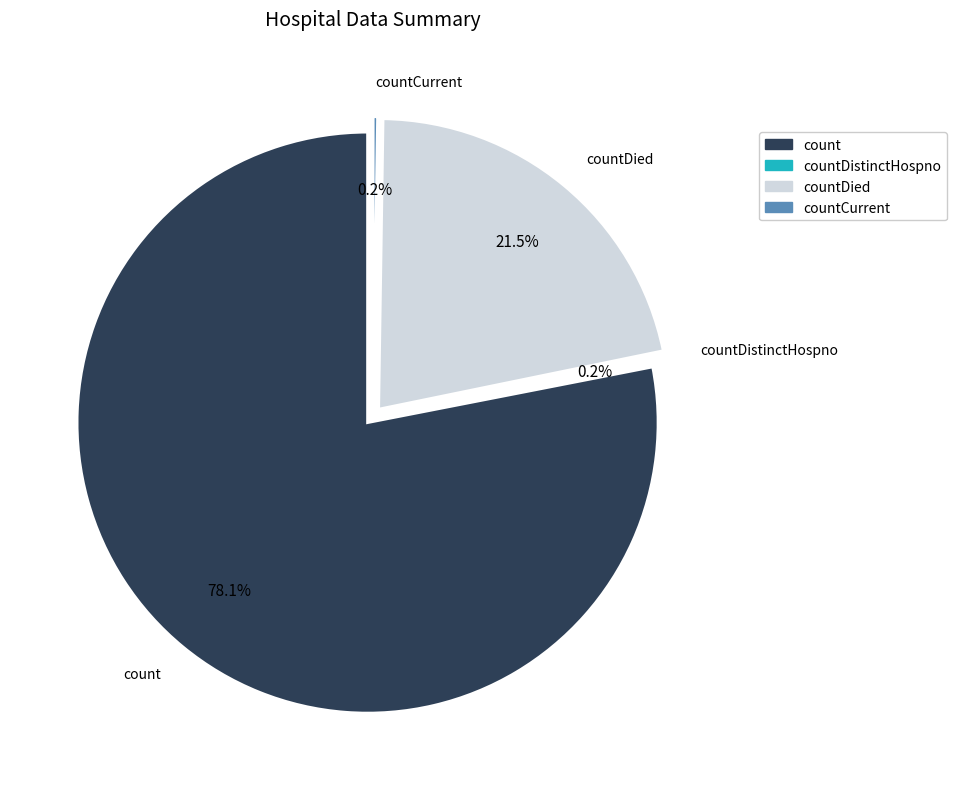

Which has a higher value, count or countDied?

count